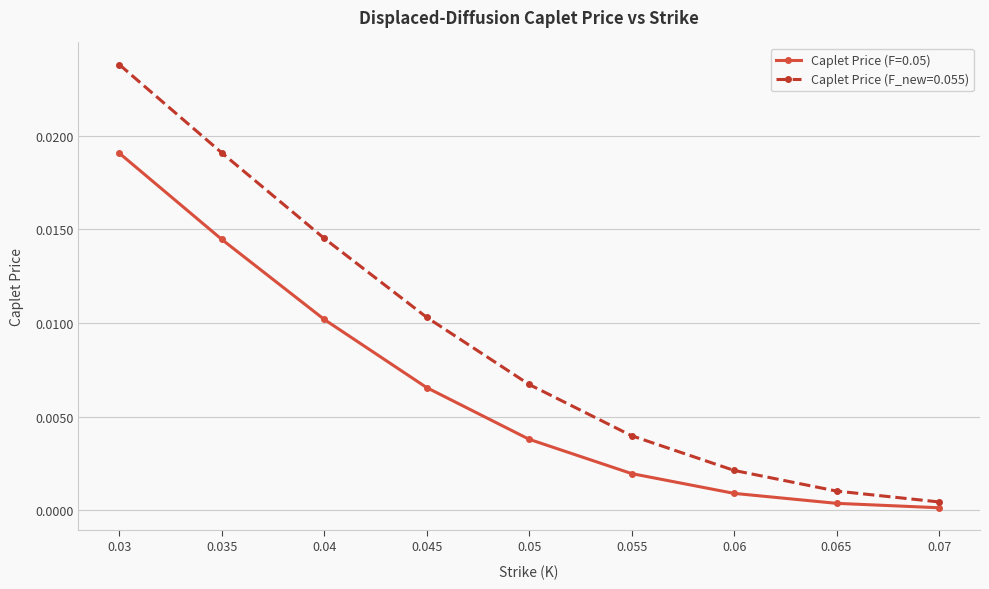

What position from the left is 0.06?

7